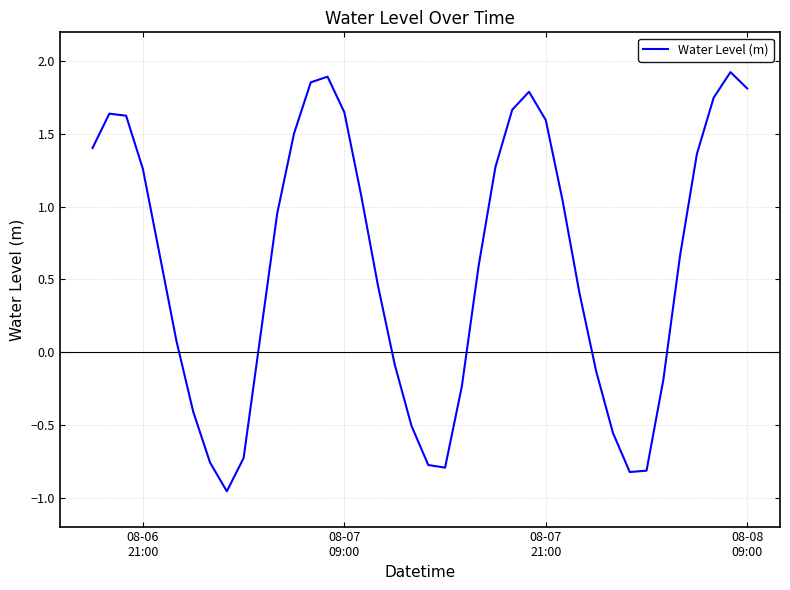

Does the chart display data point markers on the line(s)?

No